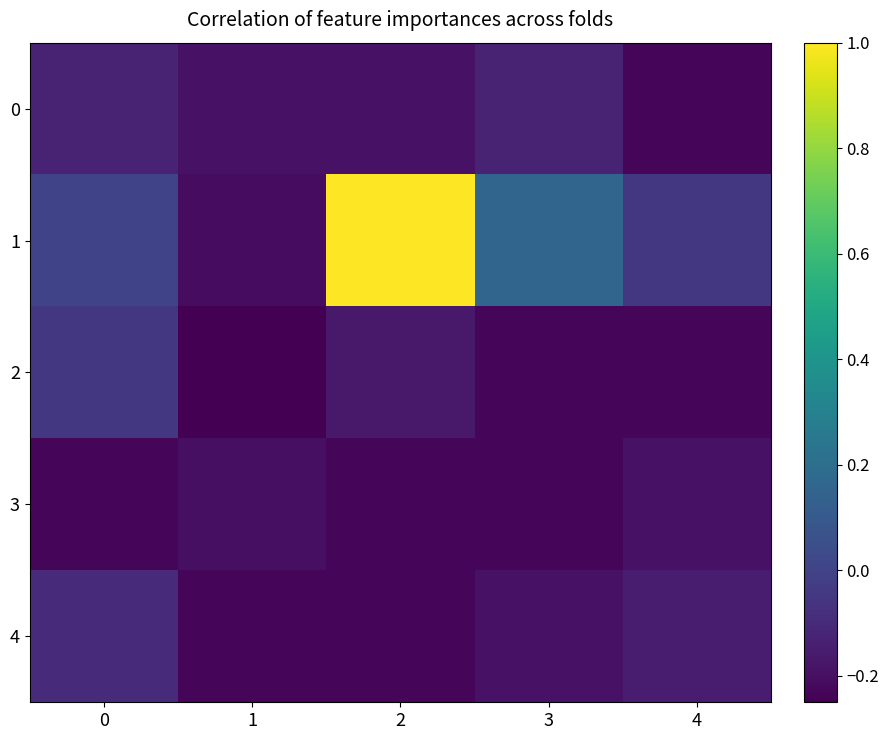

At which category is the sum across all series the highest?

2